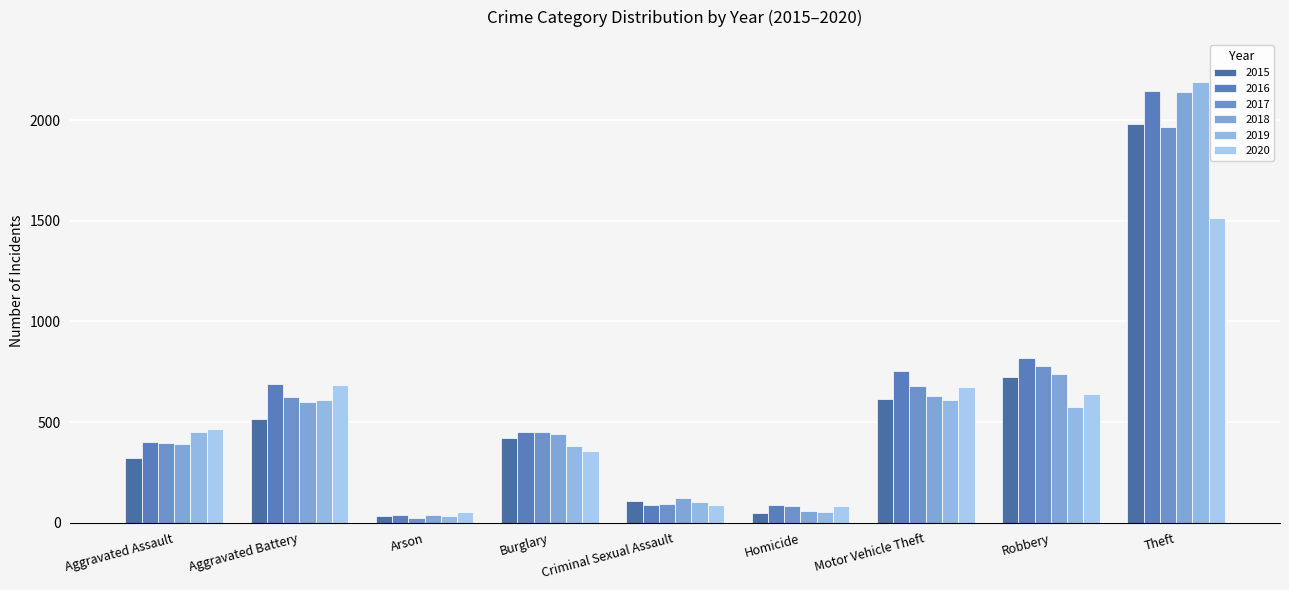

How many series are shown in this chart?

6